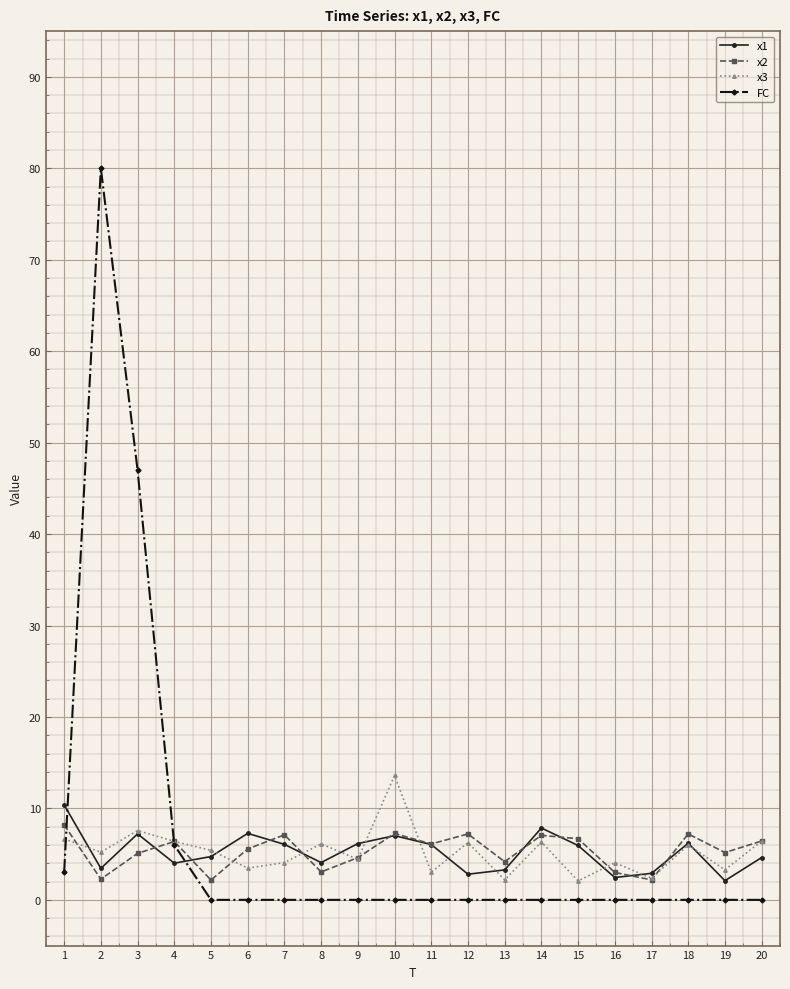

True or false: x2 and FC intersect in this chart.

True